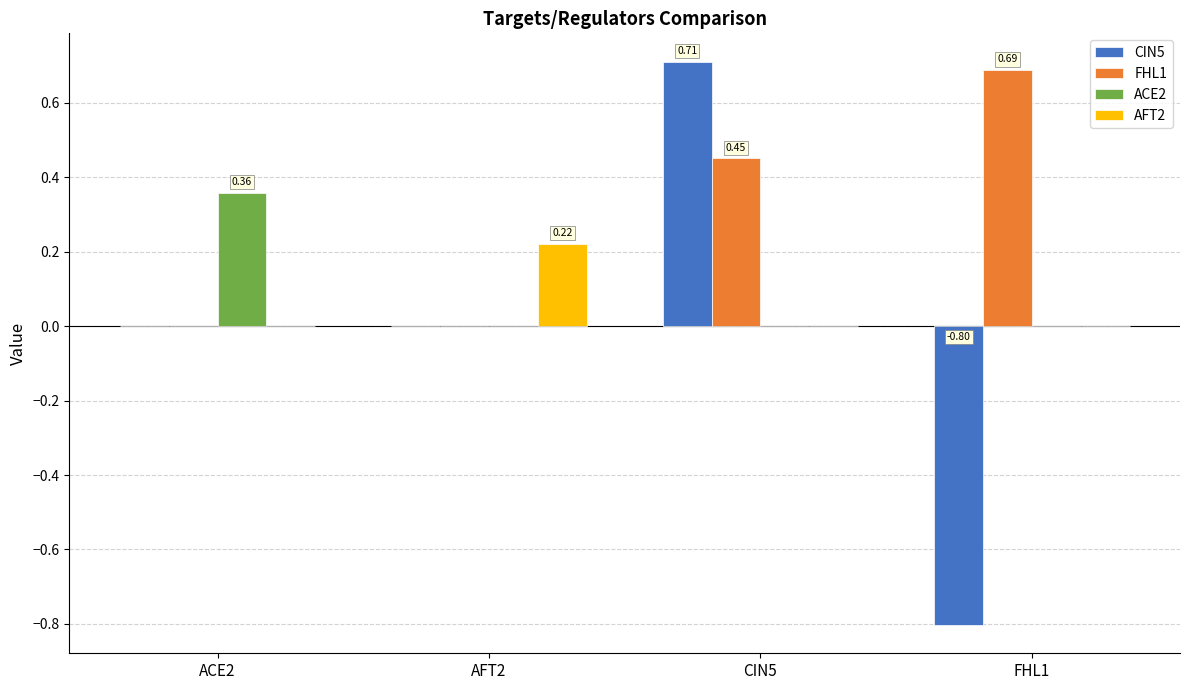

The value of CIN5 at ACE2 is 0.0. True or false?

True